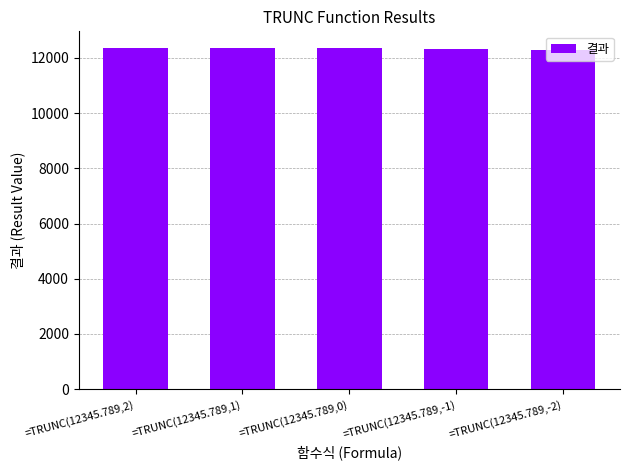

What is the greatest value displayed?

12345.8